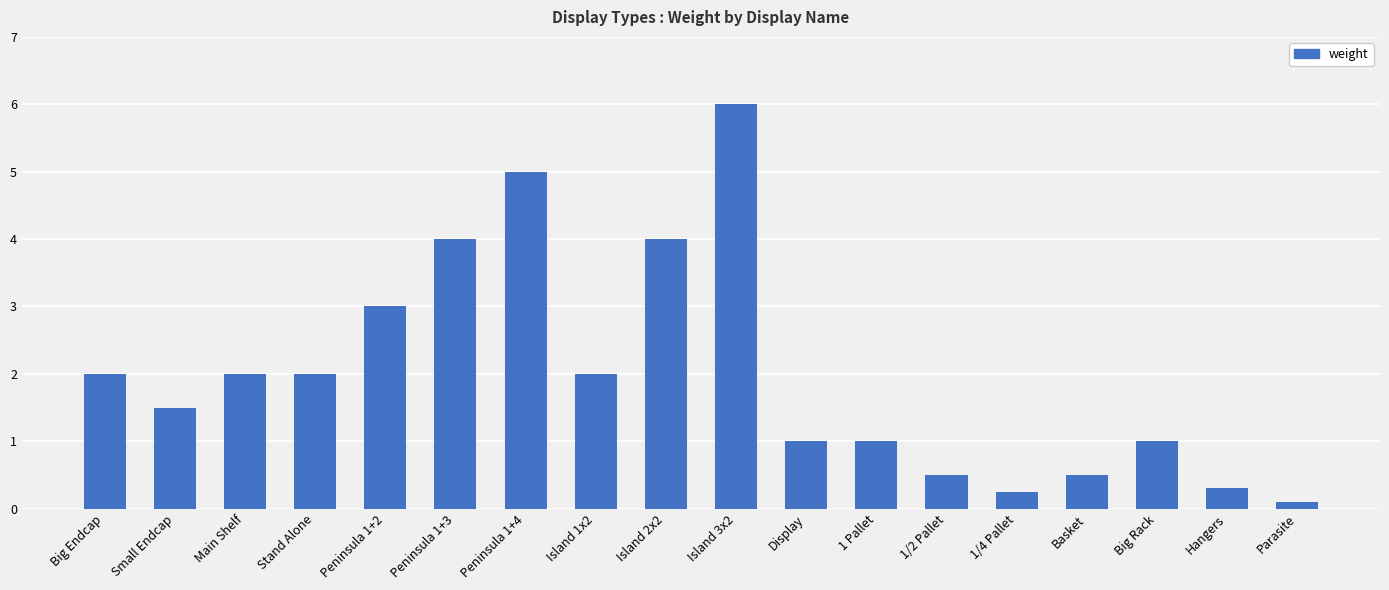

What is the value of the 5th bar from the left?

3.0